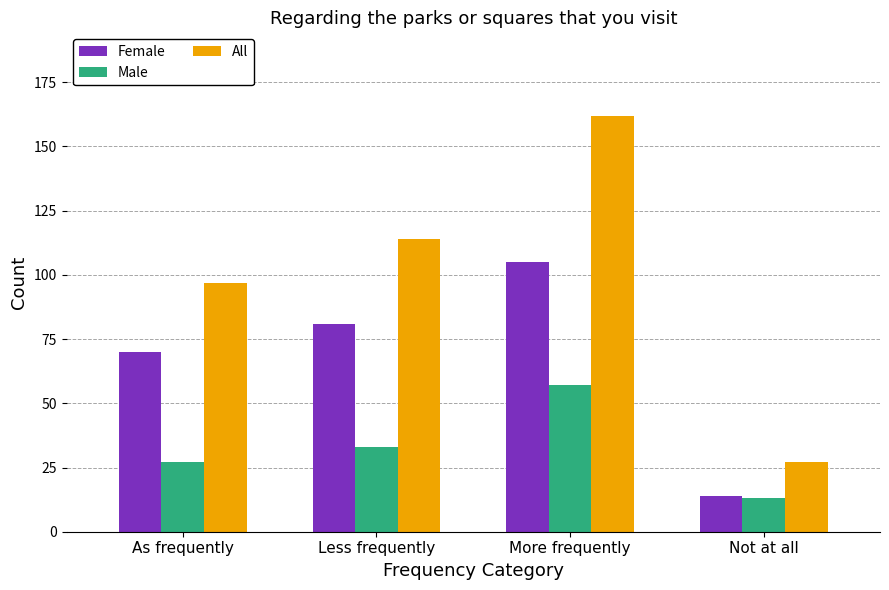

List the series in order of their overall mean, lowest first.

Male, Female, All